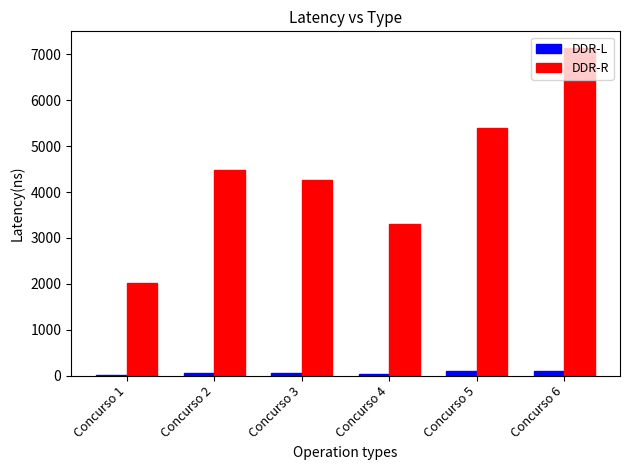

Which series has the widest spread of values?

DDR-R